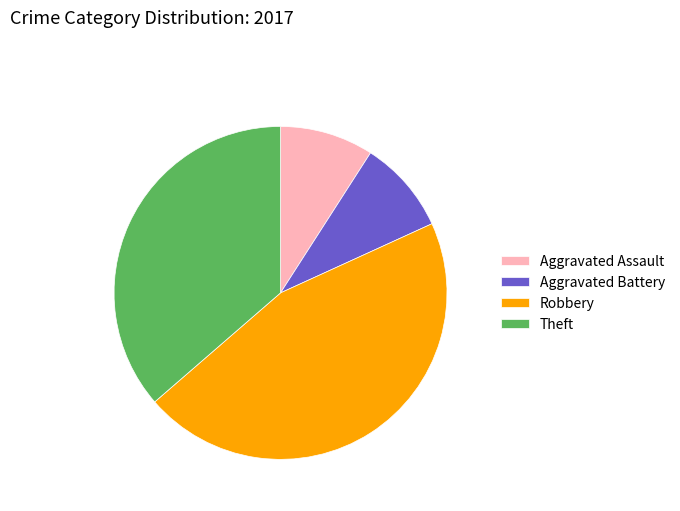

The Aggravated Assault slice represents 17% of the pie. True or false?

False